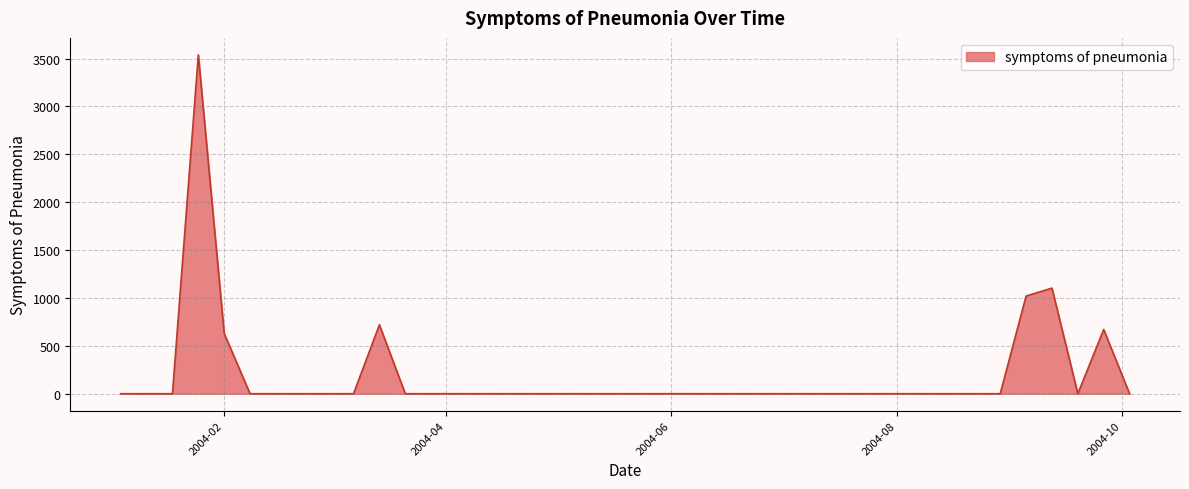

What is the maximum value shown in the chart?

3538.7